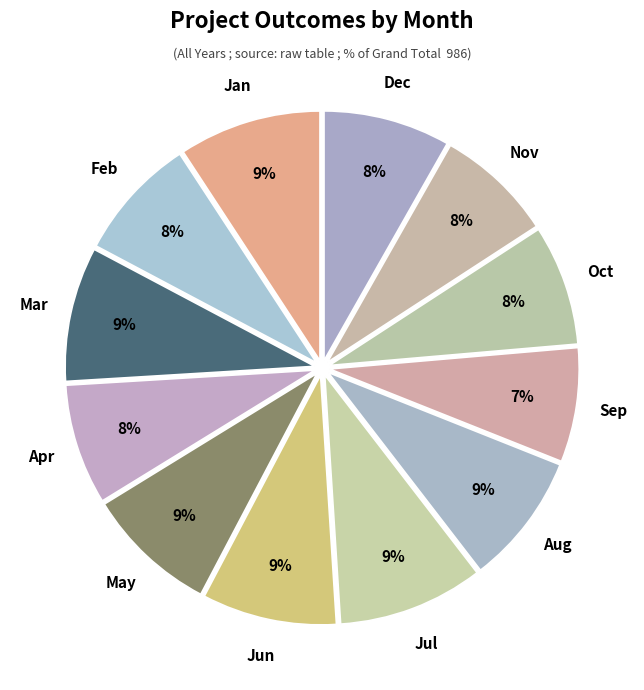

How many segments does this pie chart have?

12